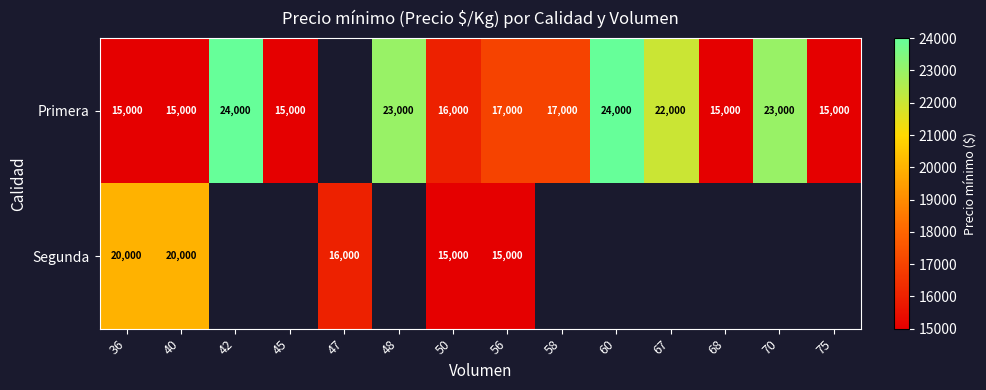

At which category is the sum across all series the highest?

36